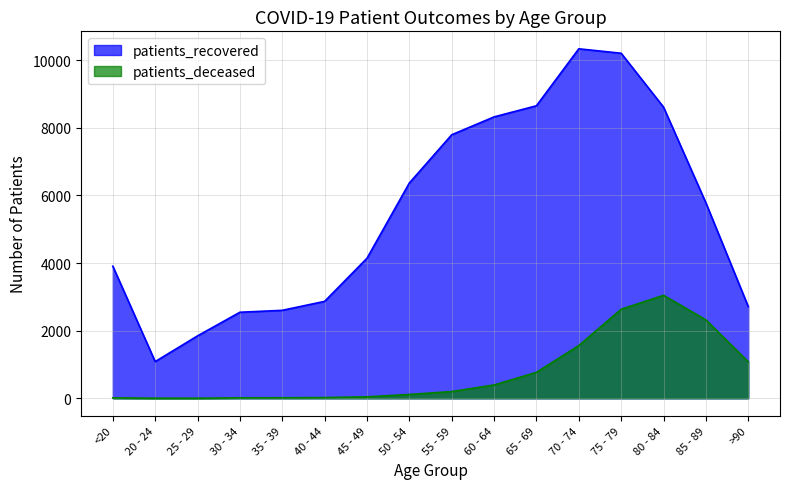

What is the sum of the patients_deceased values at 80 - 84 and >90?

4128